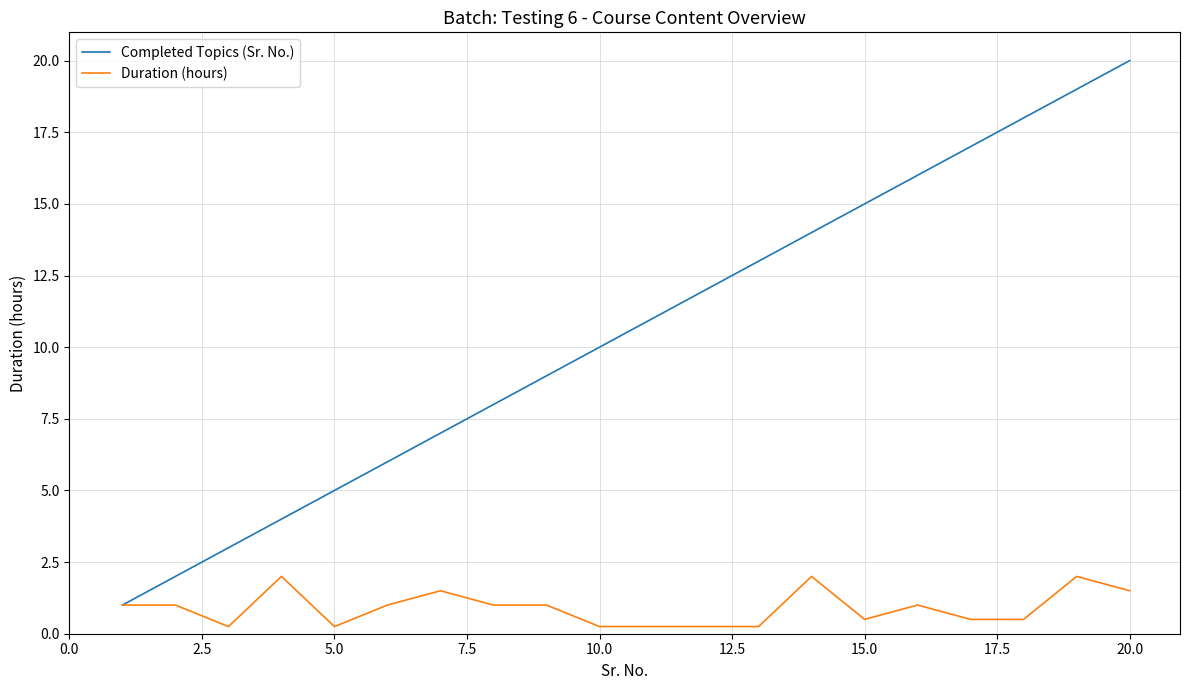

Which series has the largest total across all categories?

Completed Topics (Sr. No.)